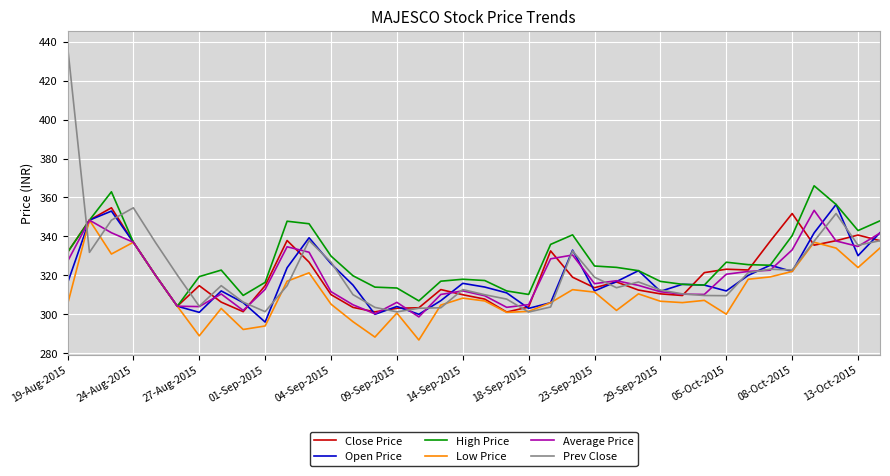

What is the highest value of the Close Price series?

354.7